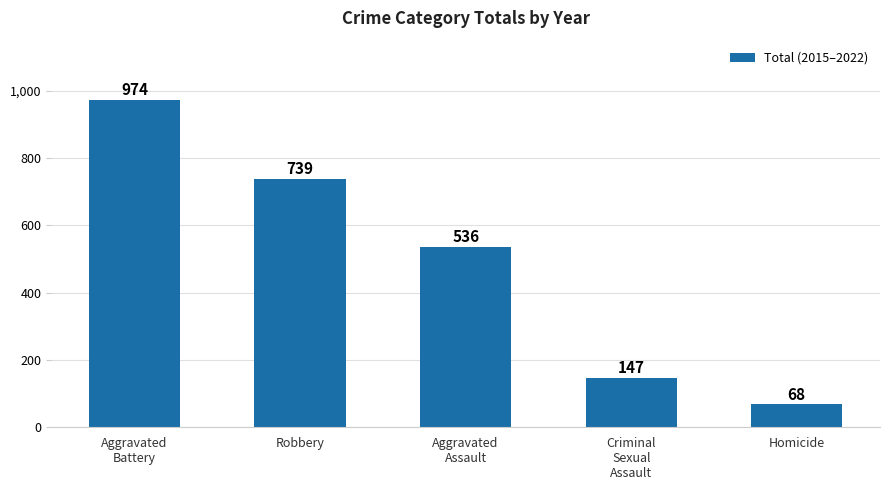

What is the maximum value shown in the chart?

974